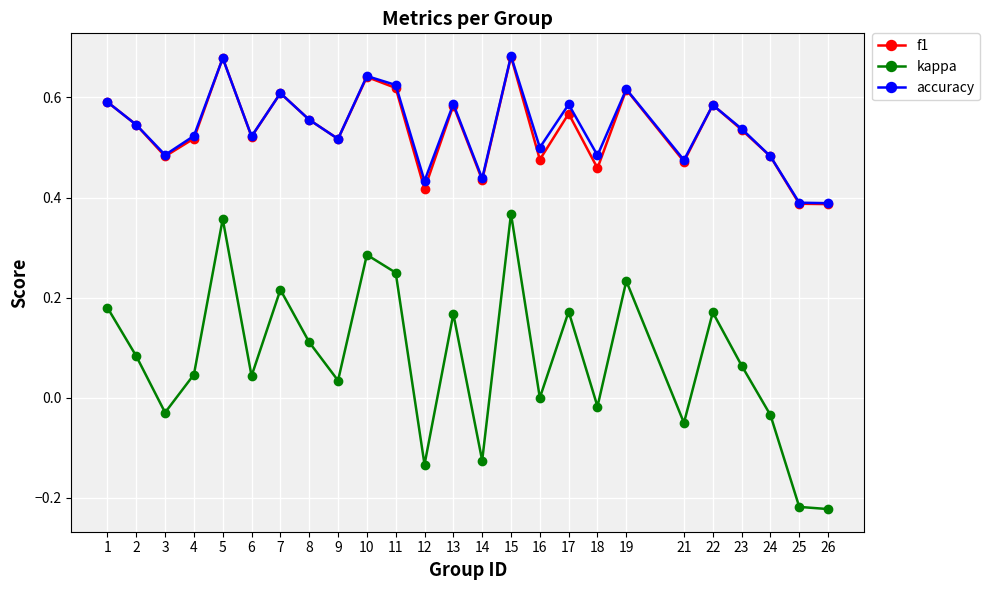

The value of f1 at 11 is 0.6. True or false?

True